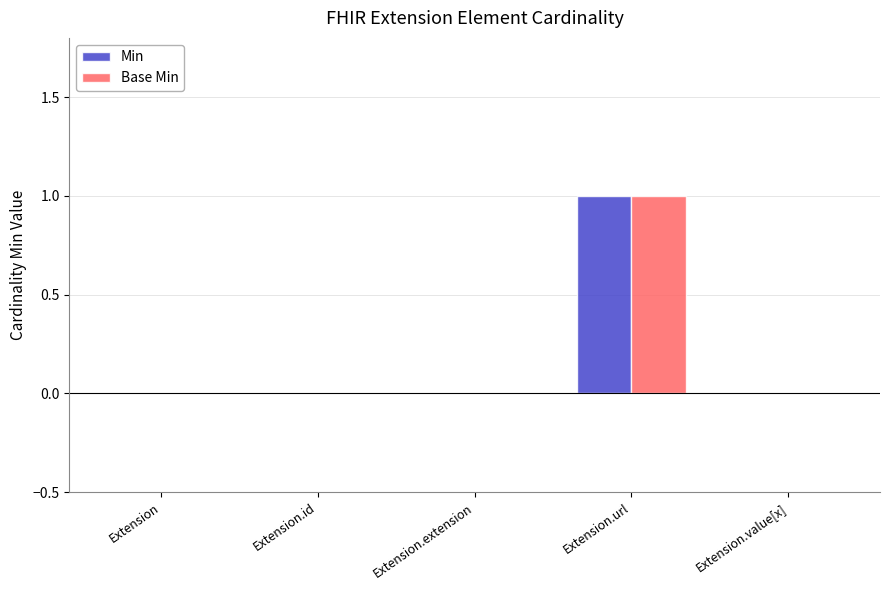

At which category is the sum across all series the highest?

Extension.url